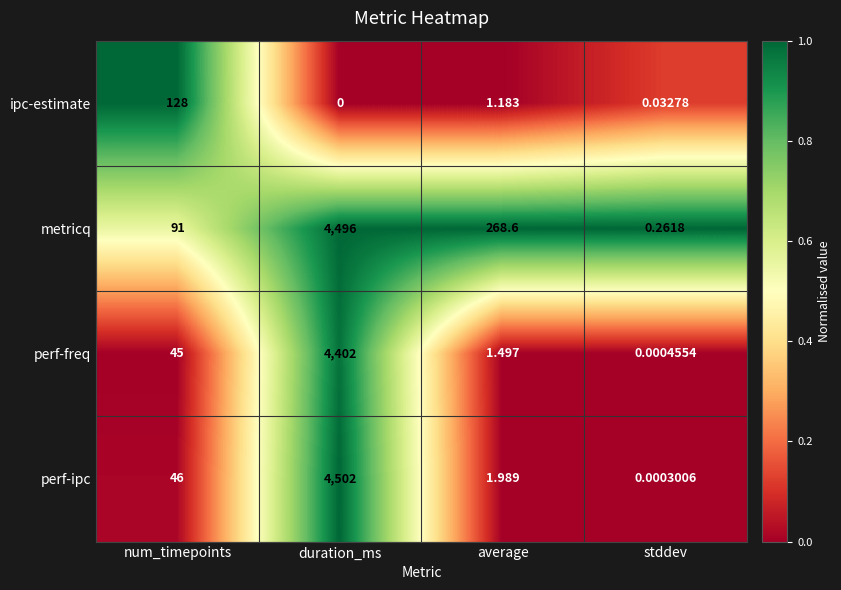

Rank the series at average from highest to lowest value.

metricq, perf-ipc, perf-freq, ipc-estimate